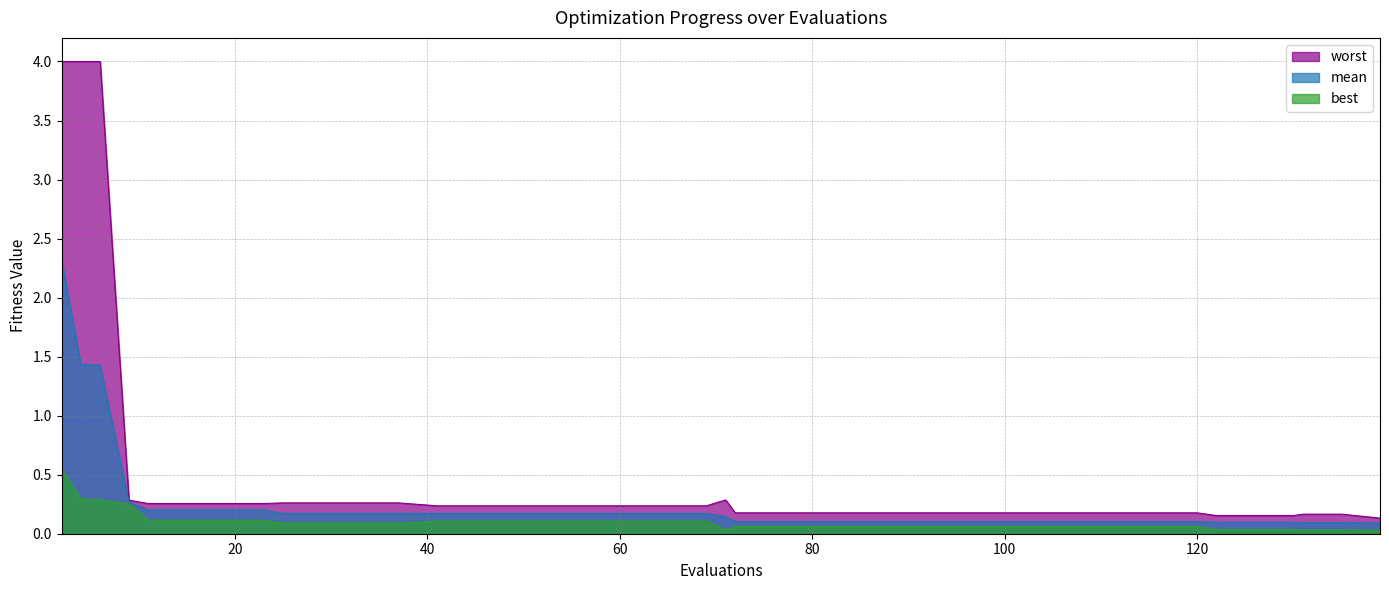

Reading left to right, list all the values displayed in this chart.

mean: 2.3	1.4	1.4	0.3	0.2	0.2	0.2	0.2	0.2	0.2	0.2	0.2	0.2	0.2	0.2	0.2	0.2	0.2	0.2	0.2	0.1	0.1	0.1	0.1	0.1	0.1	0.1	0.1	0.1	0.1	0.1	0.1	0.1	0.1	0.1	0.1	0.1	0.1	0.1	0.1
best: 0.5	0.3	0.3	0.3	0.1	0.1	0.1	0.1	0.1	0.1	0.1	0.1	0.1	0.1	0.1	0.1	0.1	0.1	0.1	0.1	0.0	0.1	0.1	0.1	0.1	0.1	0.1	0.1	0.1	0.1	0.1	0.1	0.1	0.1	0.0	0.0	0.0	0.0	0.0	0.0
worst: 4.0	4.0	4.0	0.3	0.3	0.3	0.3	0.3	0.3	0.3	0.3	0.3	0.2	0.2	0.2	0.2	0.2	0.2	0.2	0.2	0.3	0.2	0.2	0.2	0.2	0.2	0.2	0.2	0.2	0.2	0.2	0.2	0.2	0.2	0.2	0.2	0.2	0.2	0.2	0.1